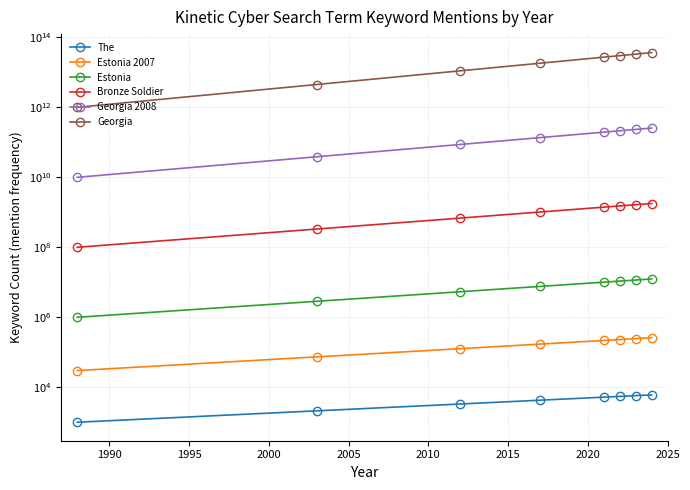

How many data points in Georgia 2008 are less than 194919195960?

4